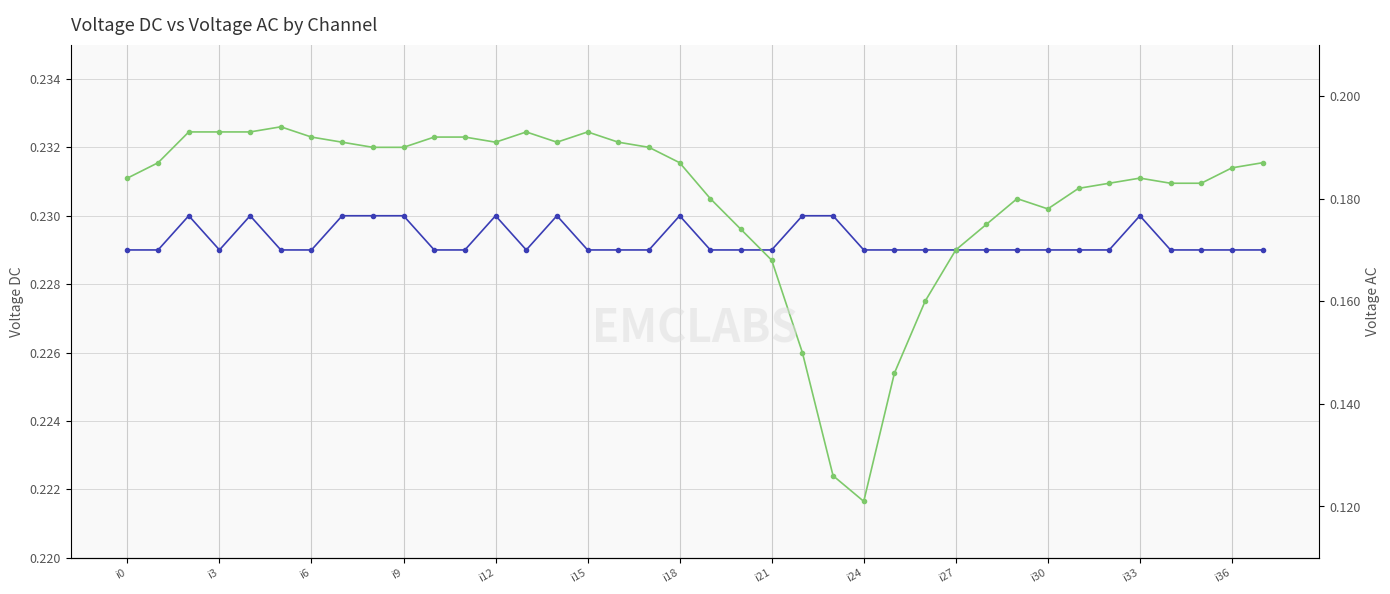

What is the average value of the Voltage DC series?

0.2